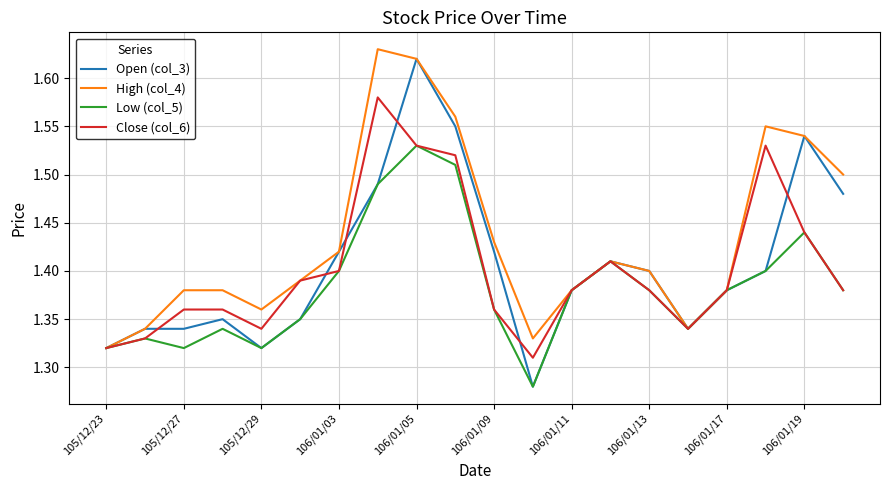

Which series has the largest total across all categories?

High (col_4)